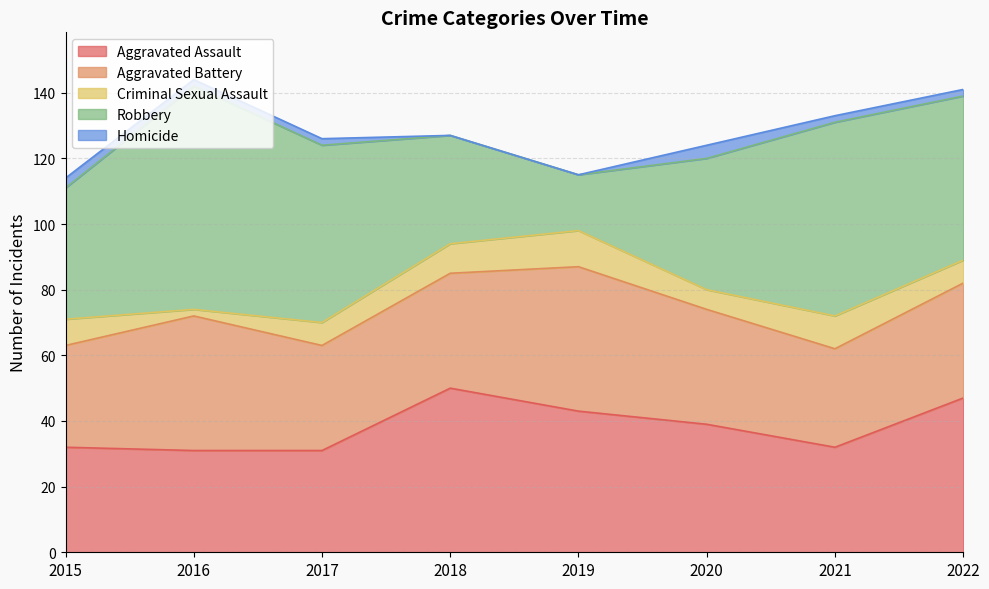

At which category does the chart reach its minimum across all series?

2018